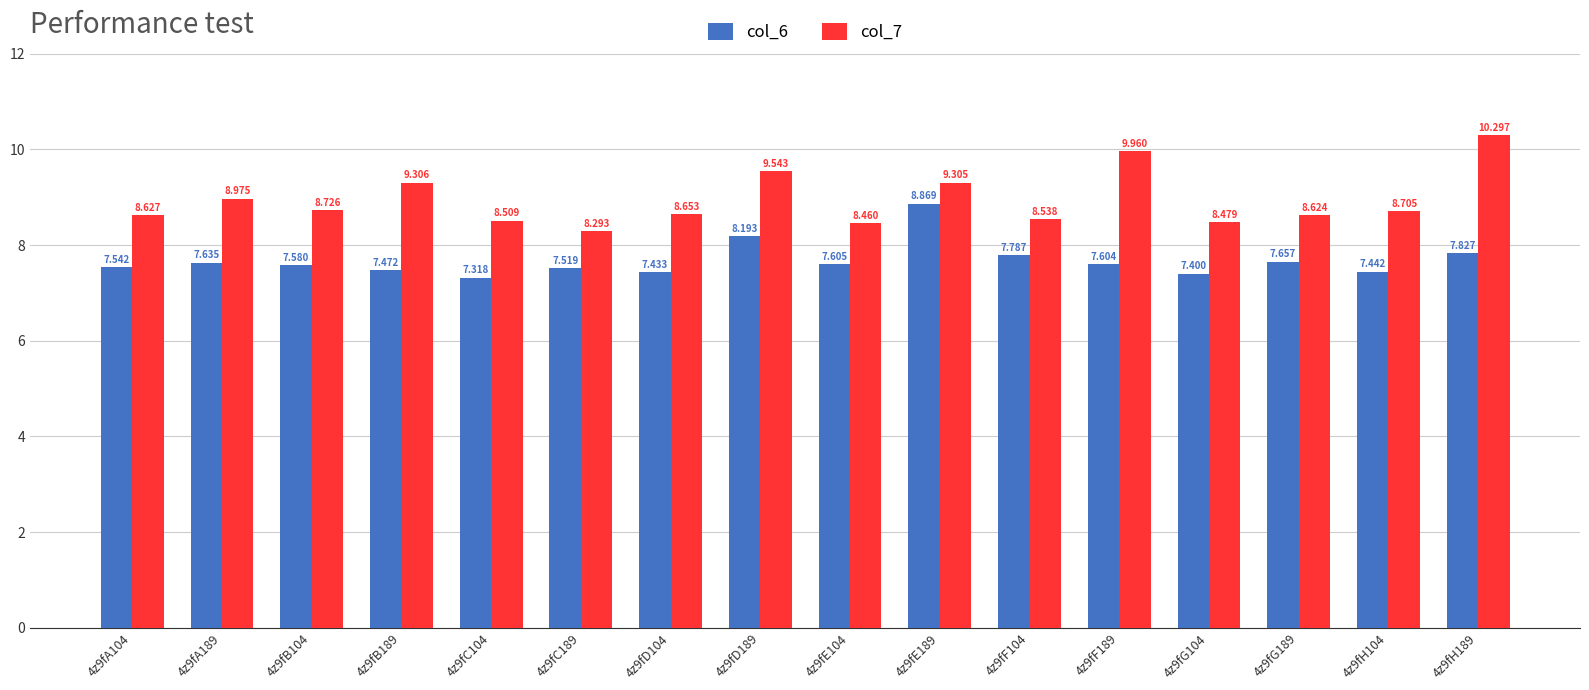

Count the col_6 values in the range 7 to 8.

14